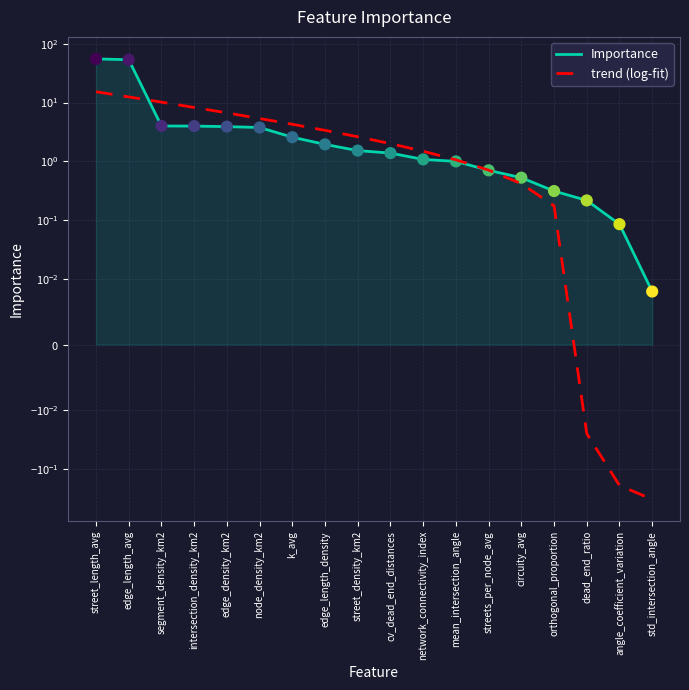

Which series contains the lowest Y value?

trend (log-fit)